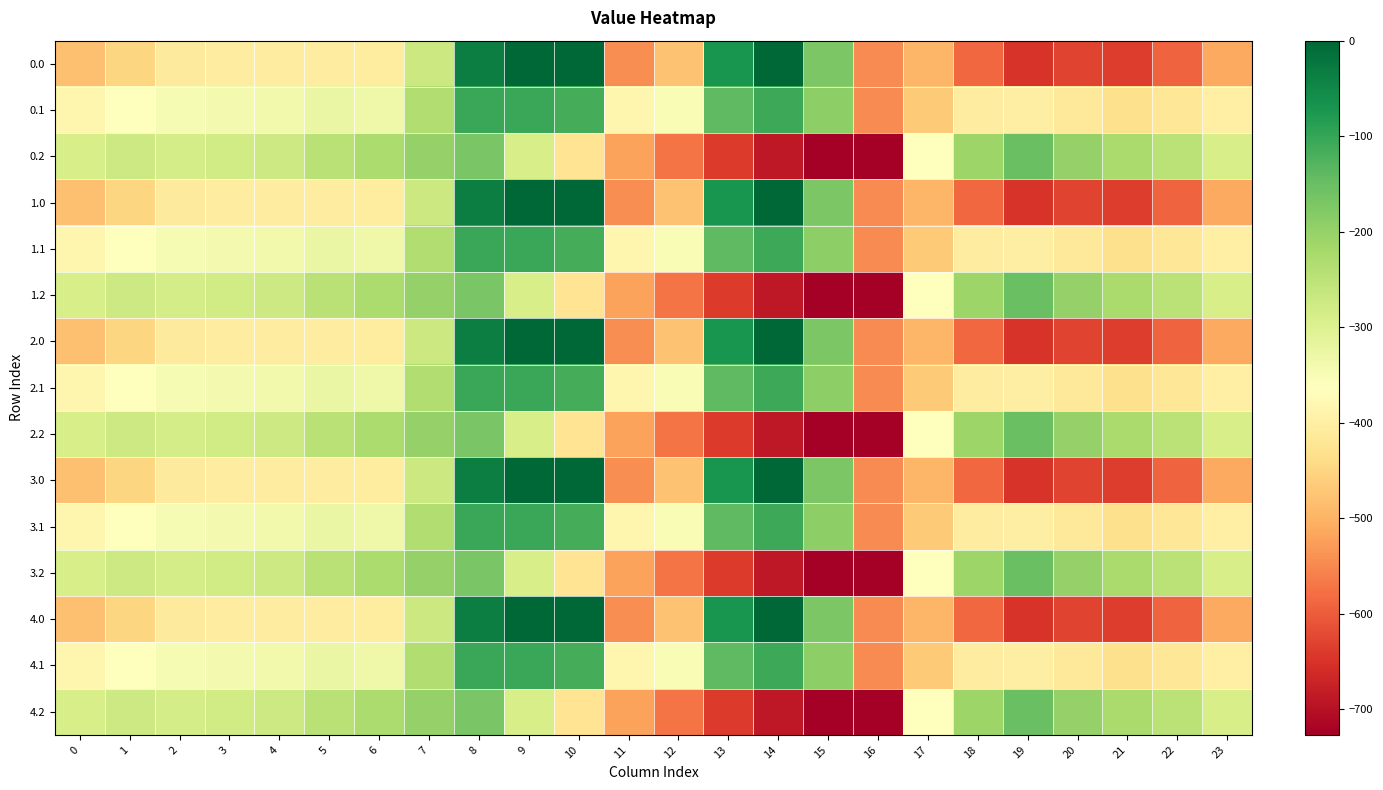

Between 0 and 8, which is larger?

8